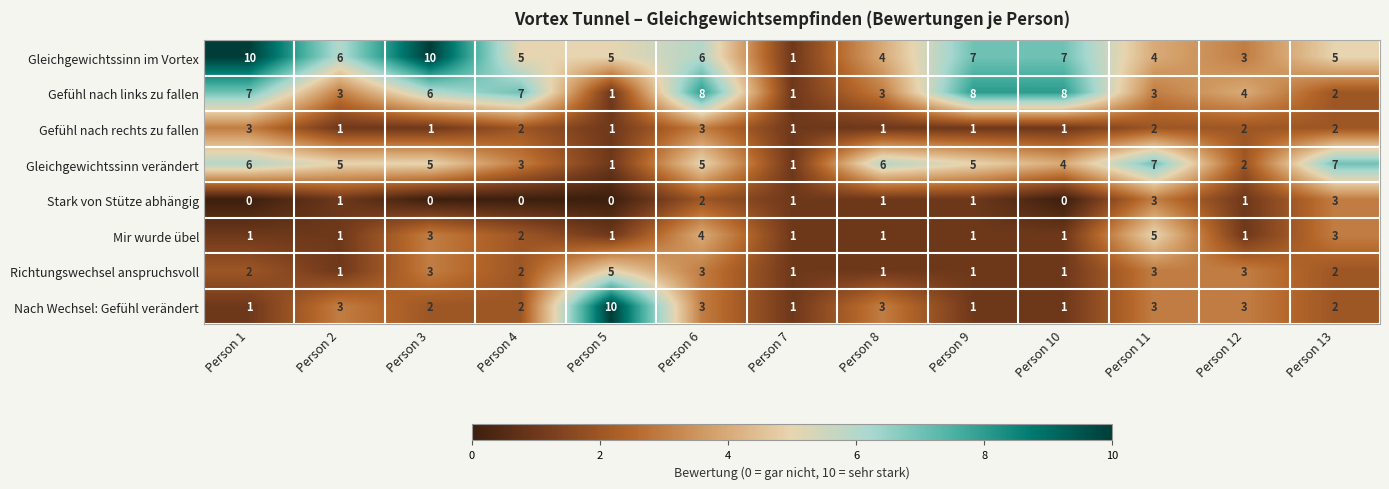

Count the Nach Wechsel: Gefühl verändert values in the range 1 to 3.

12